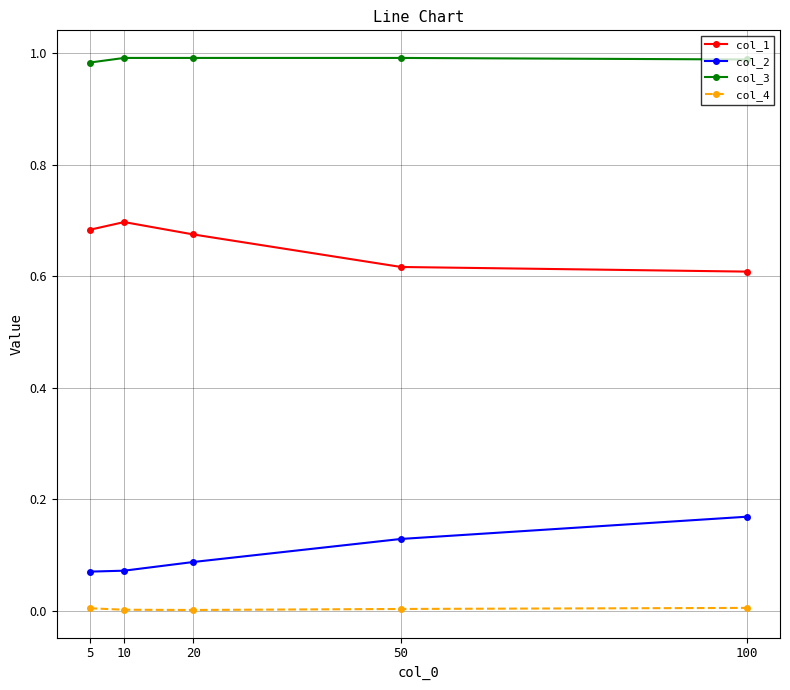

How many categories are shown in the chart?

5